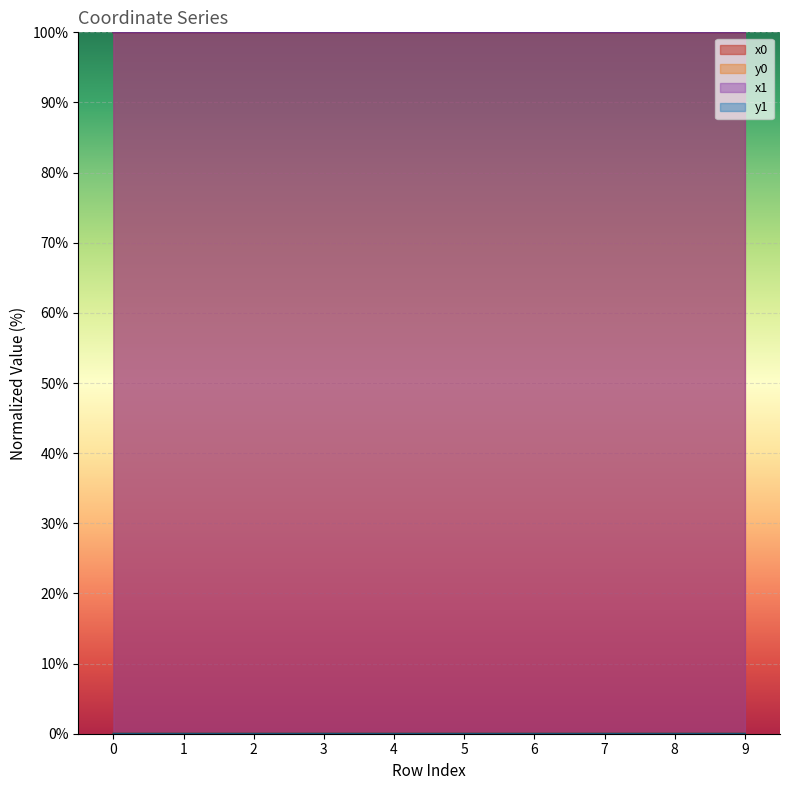

Is it true that y1 equals 0.0 at 1?

True